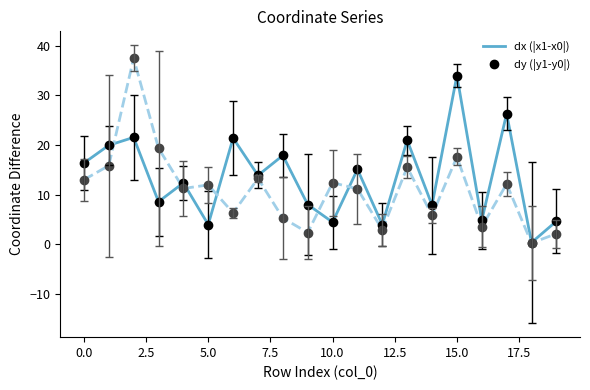

In dy (|y1-y0|), how many points are higher than both neighbors (excluding endpoints)?

7